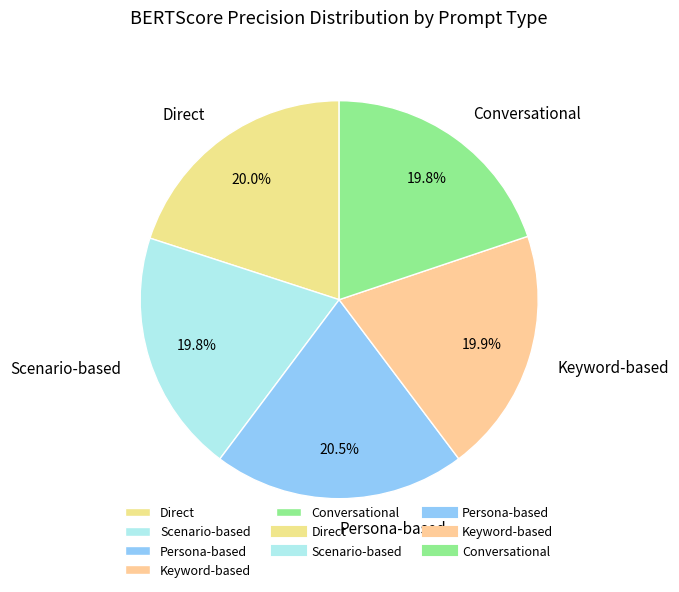

How many slices are in this pie chart?

5